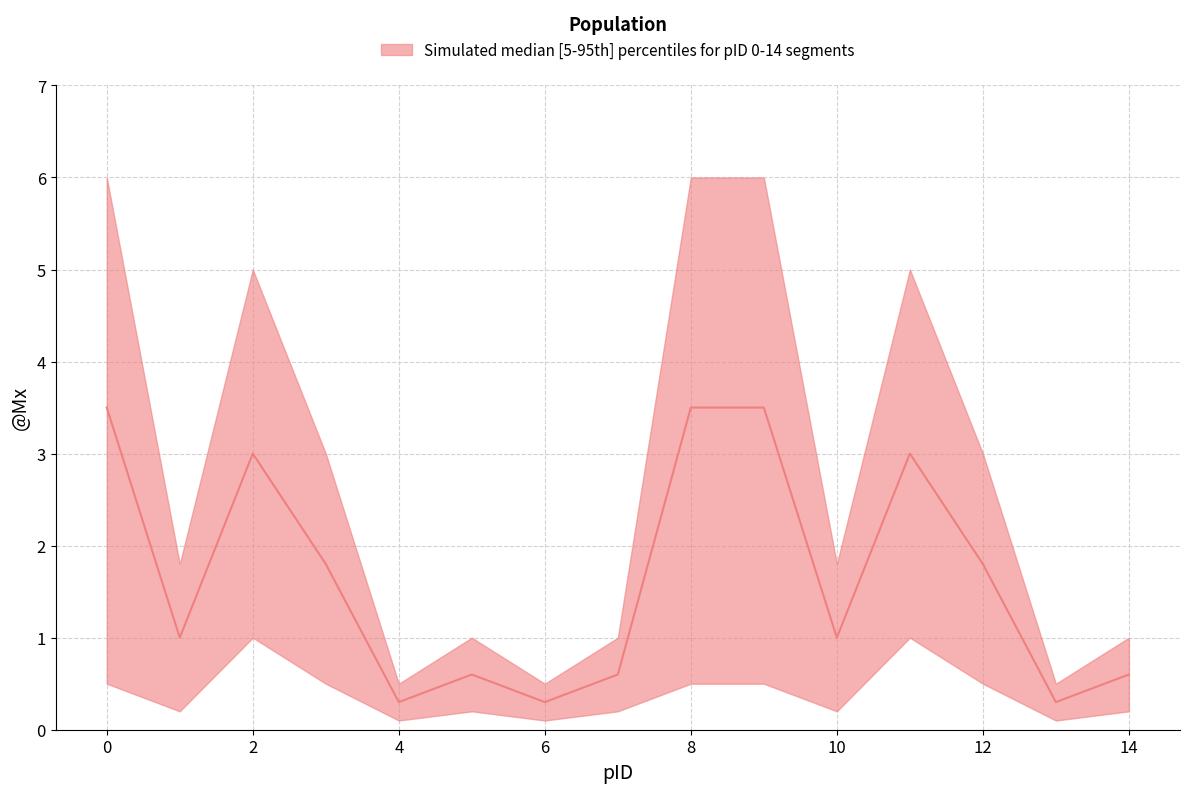

Rank the series by their maximum value, from lowest to highest.

lower, median, upper